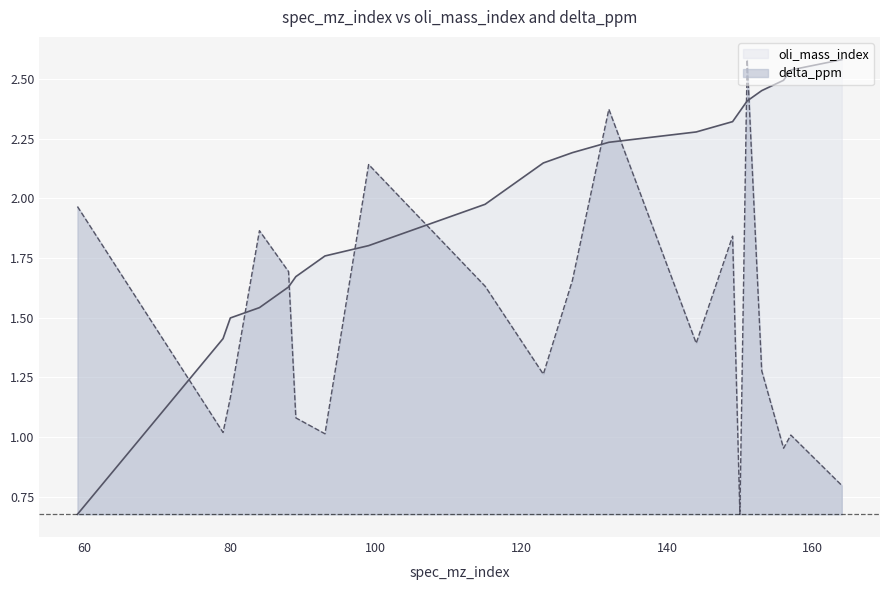

At which label does oli_mass_index reach its minimum?

59